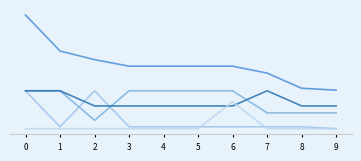

Is this an area chart (filled region under the line)?

No